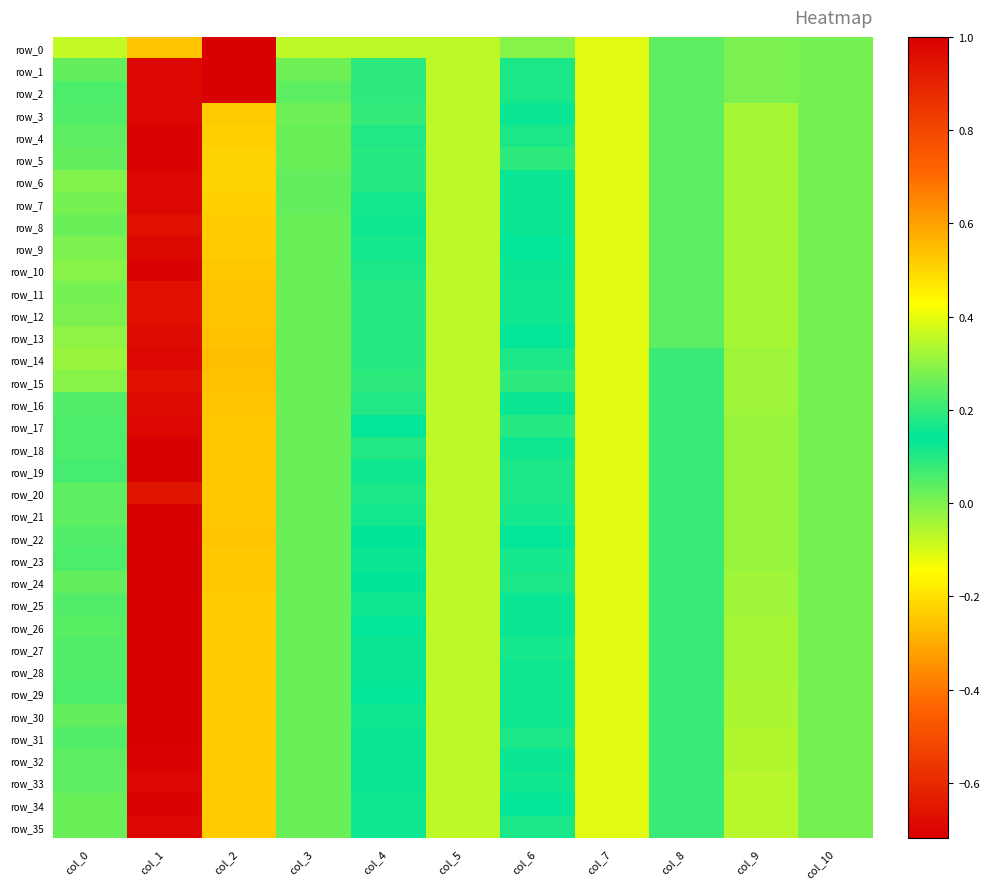

At which category is the sum across all series the highest?

col_1